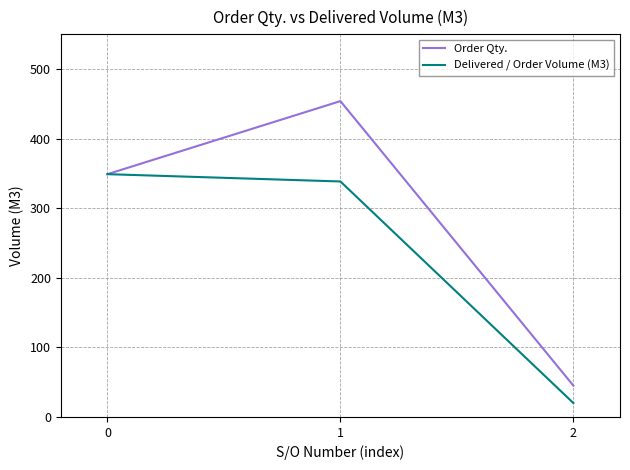

List the series in order of their overall mean, highest first.

Order Qty., Delivered / Order Volume (M3)